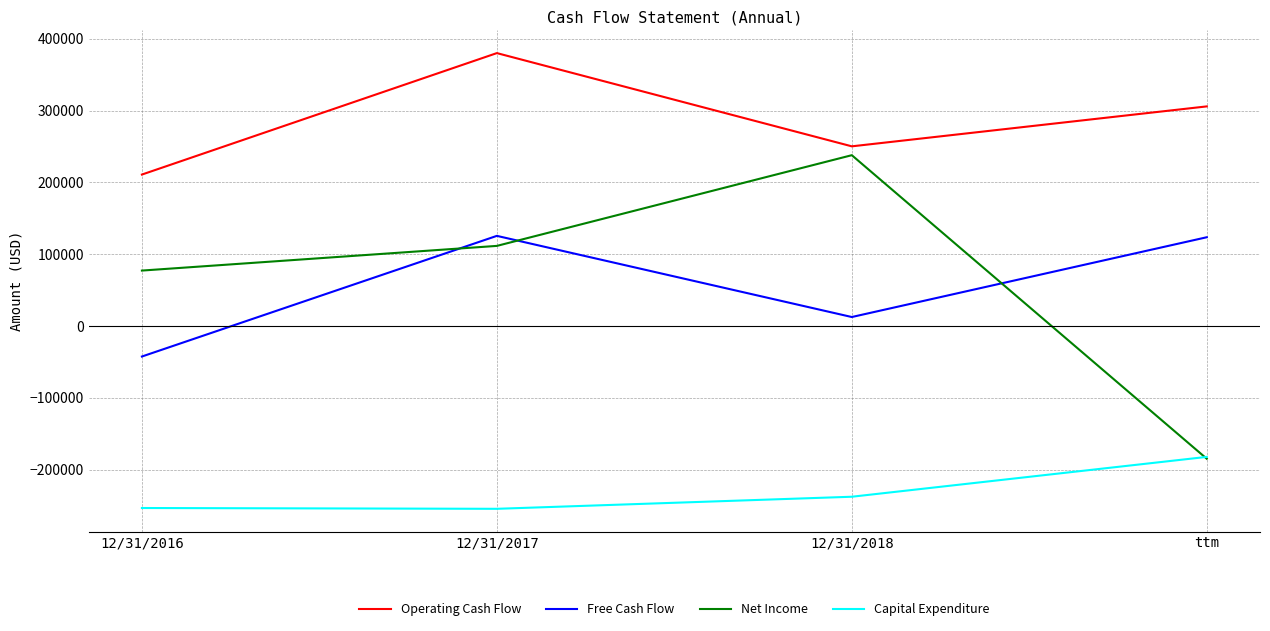

True or false: Free Cash Flow has a value of 207552 at 12/31/2017.

False